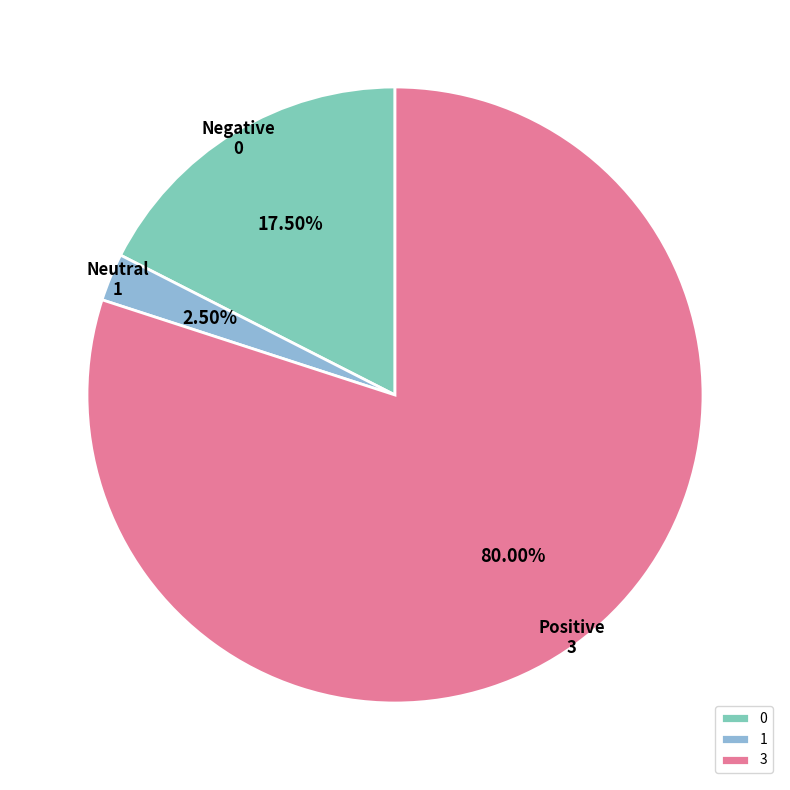

The 3 slice represents 17% of the pie. True or false?

False